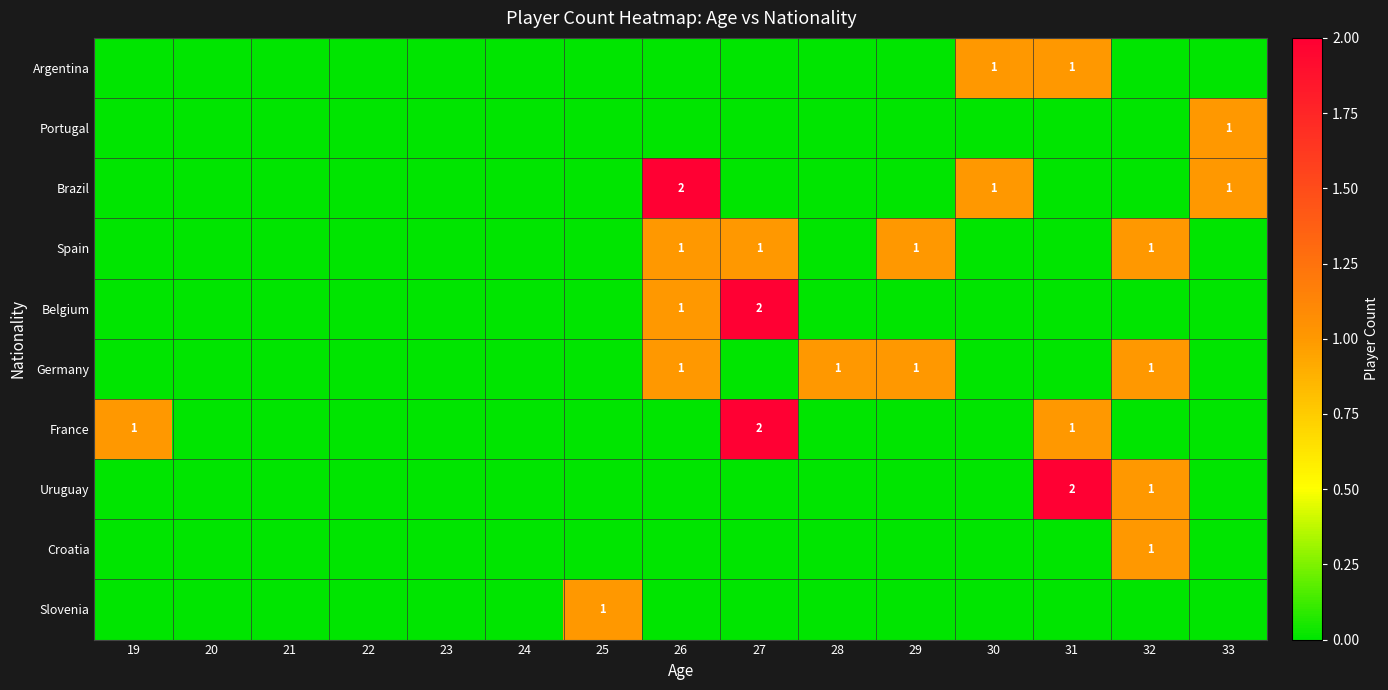

What is the greatest value displayed?

2